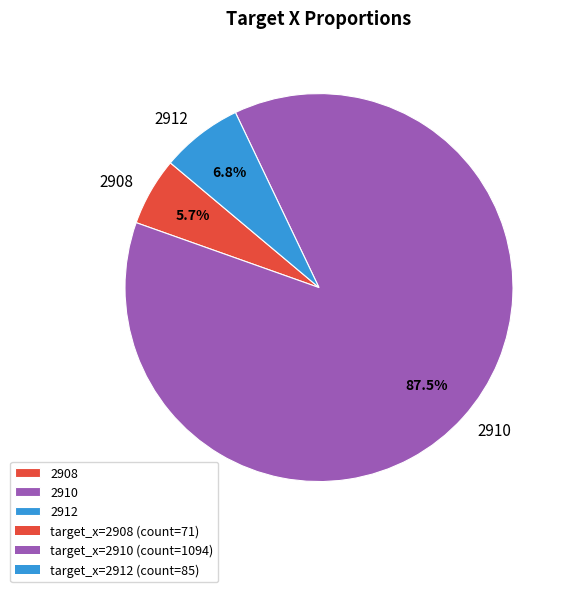

To the nearest percent, what portion does 2908 represent?

6%